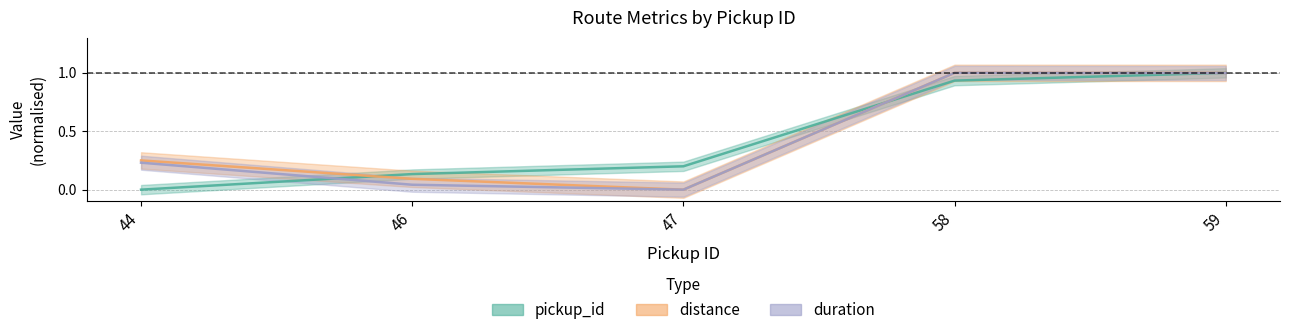

What are all the series names shown in the legend?

pickup_id, distance, duration